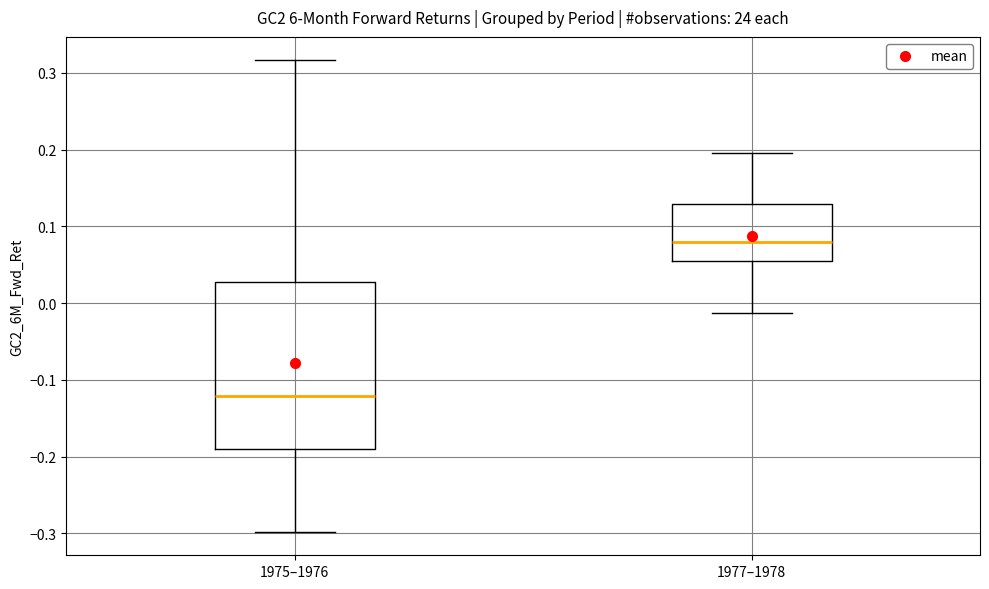

Reading left to right, transcribe this box plot: for each box, give where its median line is, the range the box spans, and where its two whiskers end, as read against the y-axis. The values are not printed on the chart, so give them approximately, as read against the axis.

1975–1976: median -0.12, box -0.19 to 0.03, whiskers -0.30 to 0.32
1977–1978: median 0.08, box 0.05 to 0.13, whiskers -0.01 to 0.20